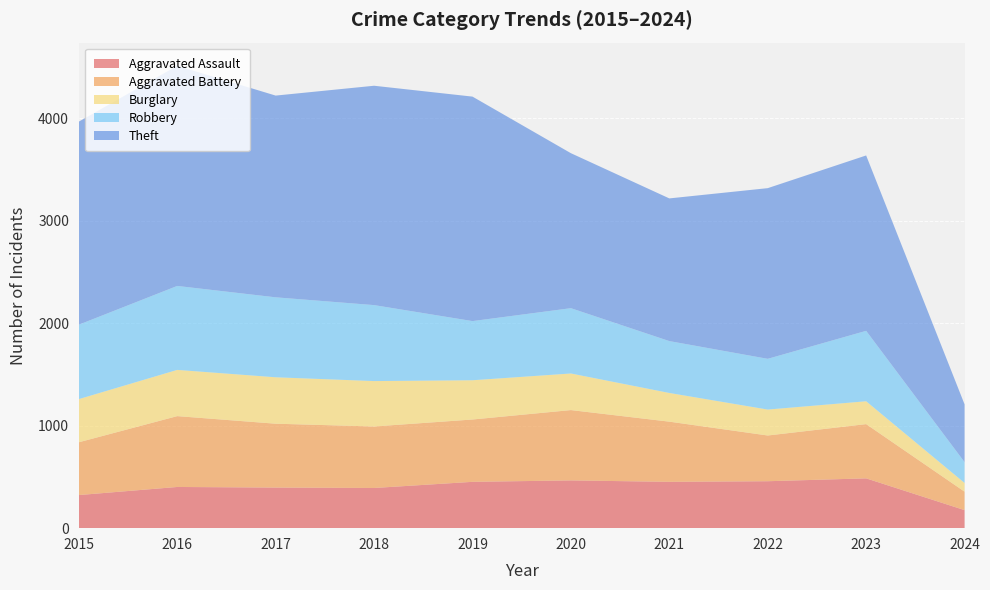

Reading right to left, what are all the values shown in this chart?

Aggravated Assault: 176	486	458	452	466	452	392	396	402	323
Aggravated Battery: 180	529	446	587	686	608	600	623	691	515
Burglary: 85	223	253	280	357	383	443	453	451	421
Robbery: 203	687	495	506	637	577	741	780	819	726
Theft: 564	1711	1665	1392	1512	2190	2140	1968	2148	1981